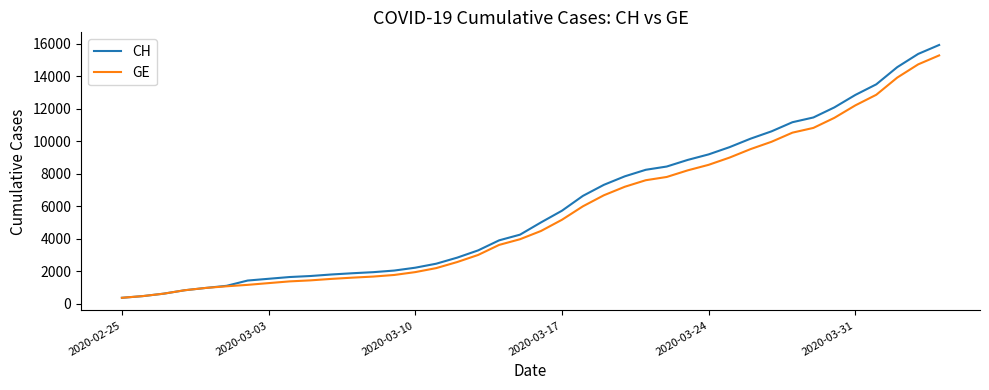

What is the highest value of the GE series?

15284